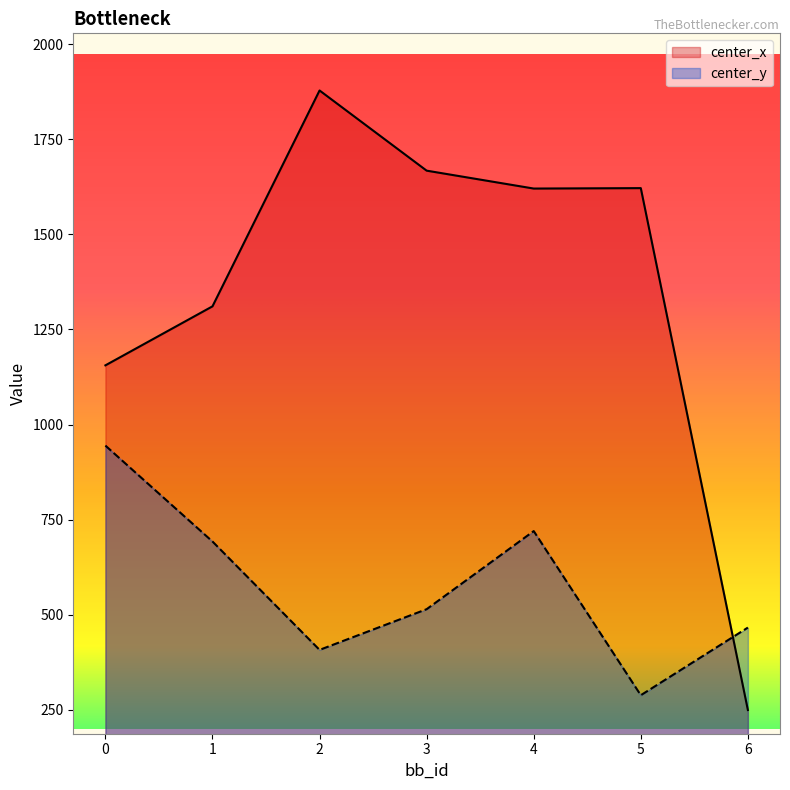

At how many categories does at least one series exceed 298?

7